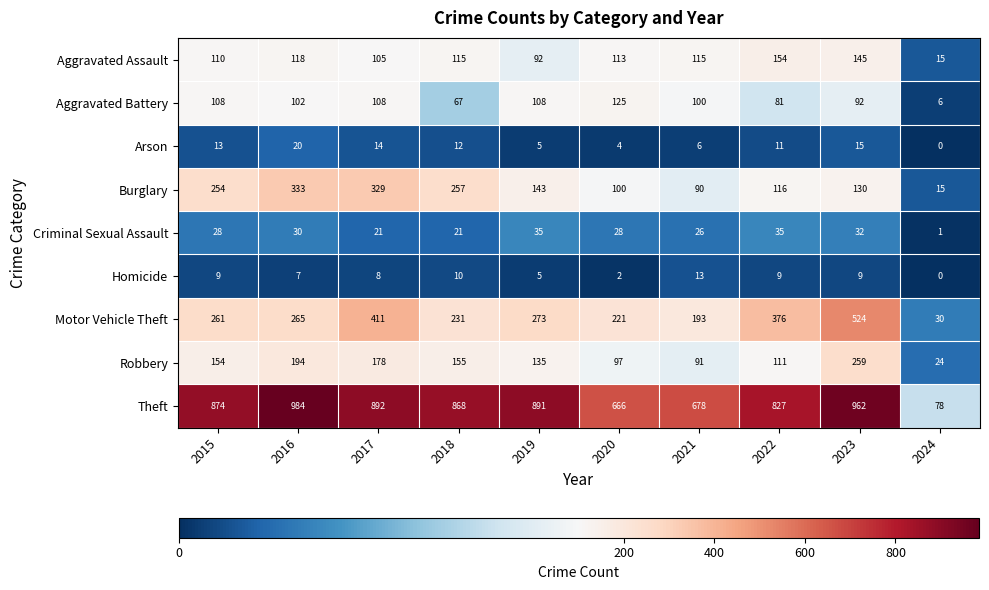

How many data points in Burglary are less than 143?

5